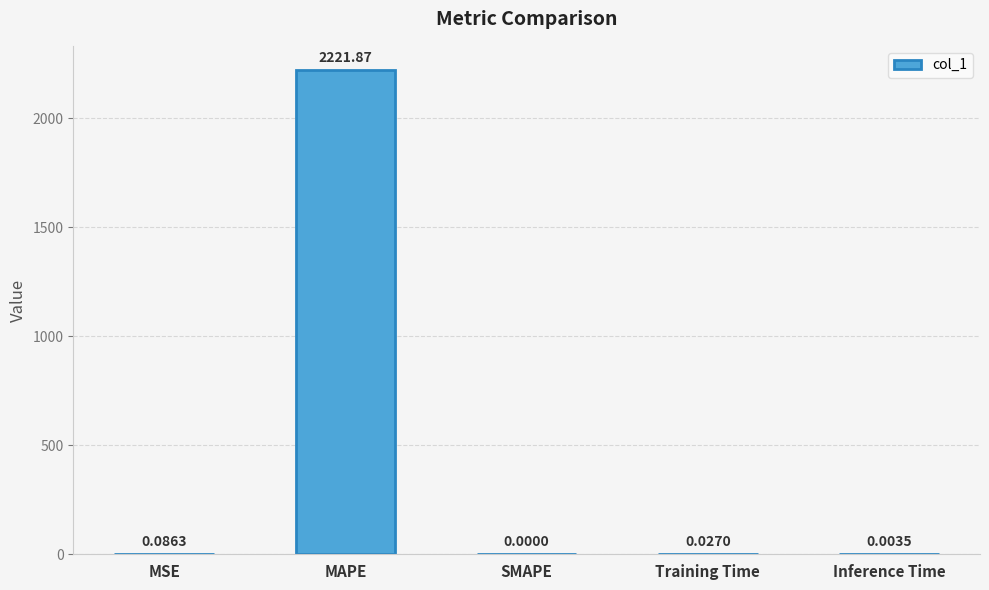

At which label is the value closest to 1110?

MSE